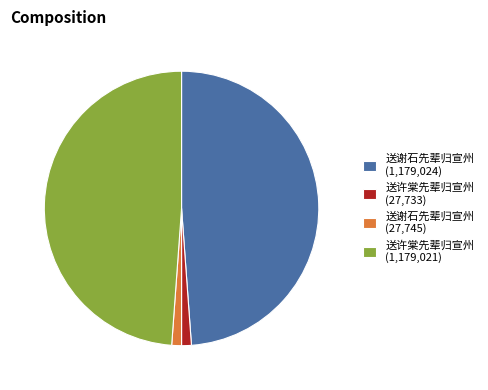

Is there any slice that represents more than half of the pie?

No